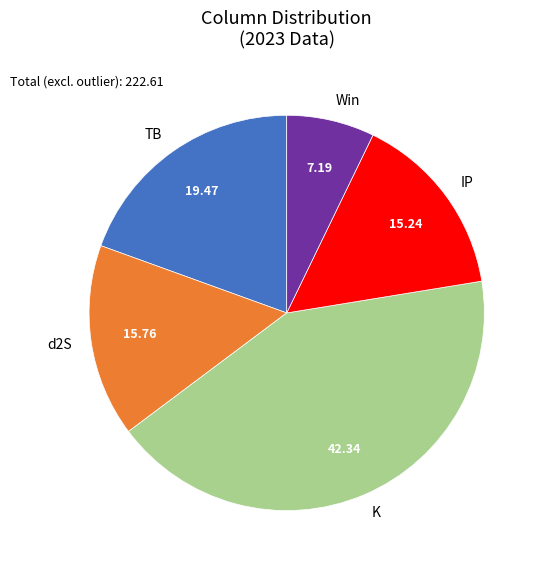

Does Win account for over 50% of the chart?

No